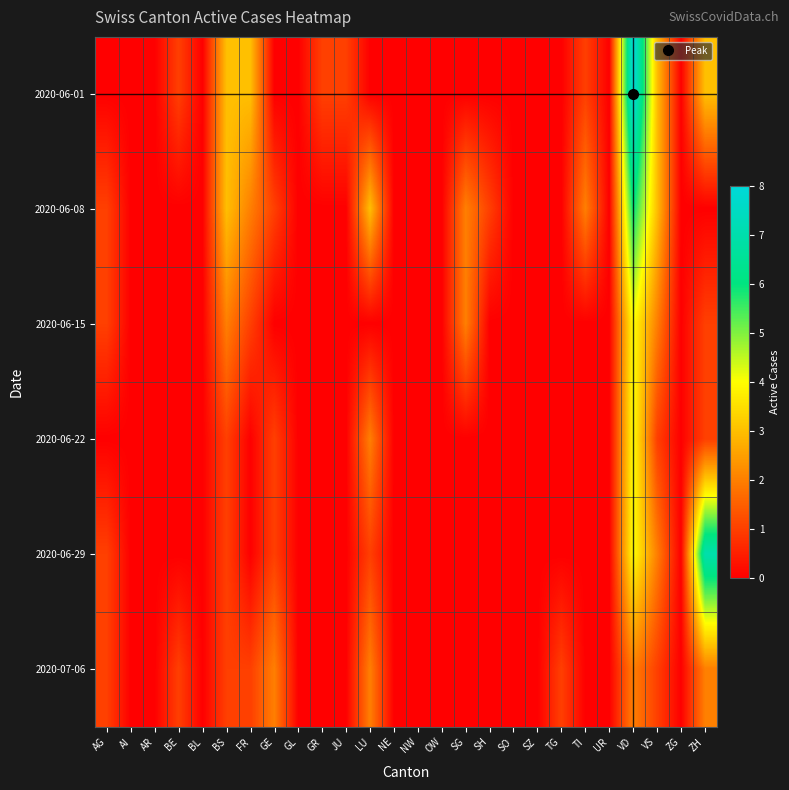

At how many categories does at least one series exceed 3?

2